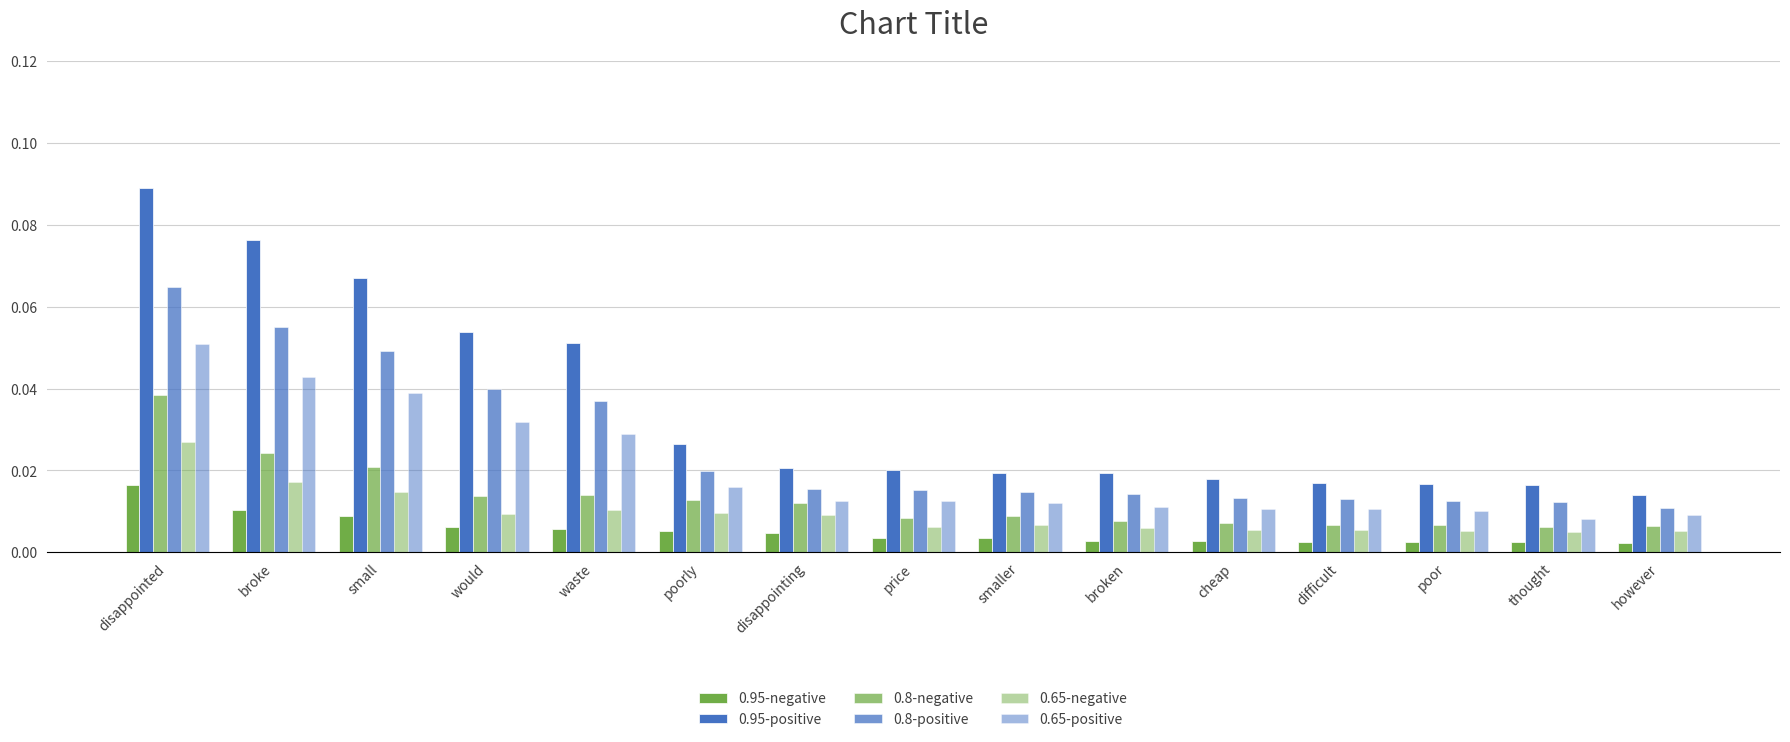

How many categories are shown in the chart?

15